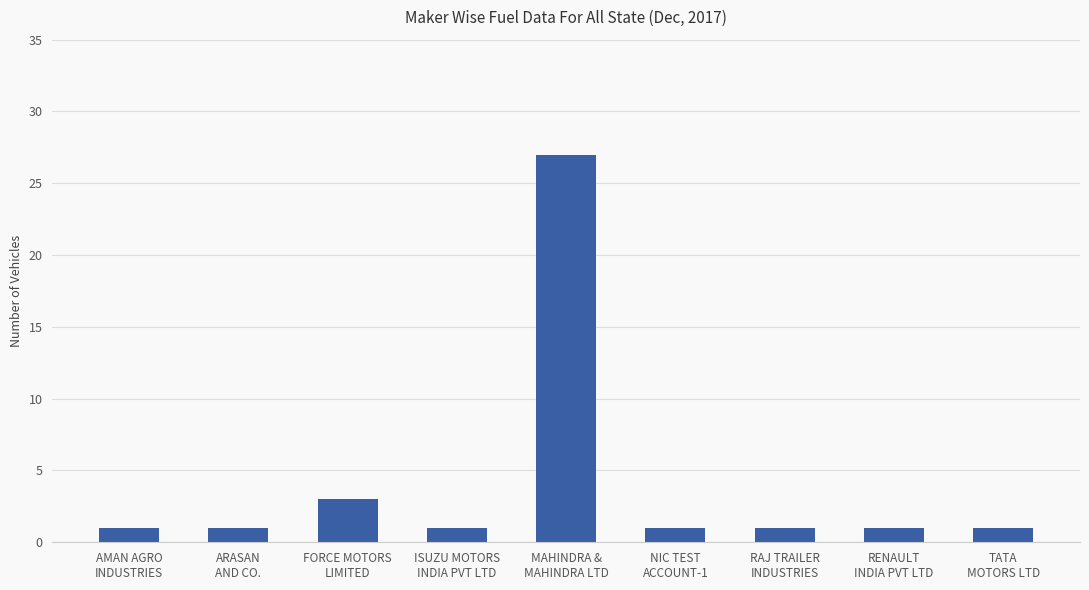

What is the sum of the values at ISUZU MOTORS
INDIA PVT LTD and RENAULT
INDIA PVT LTD?

2